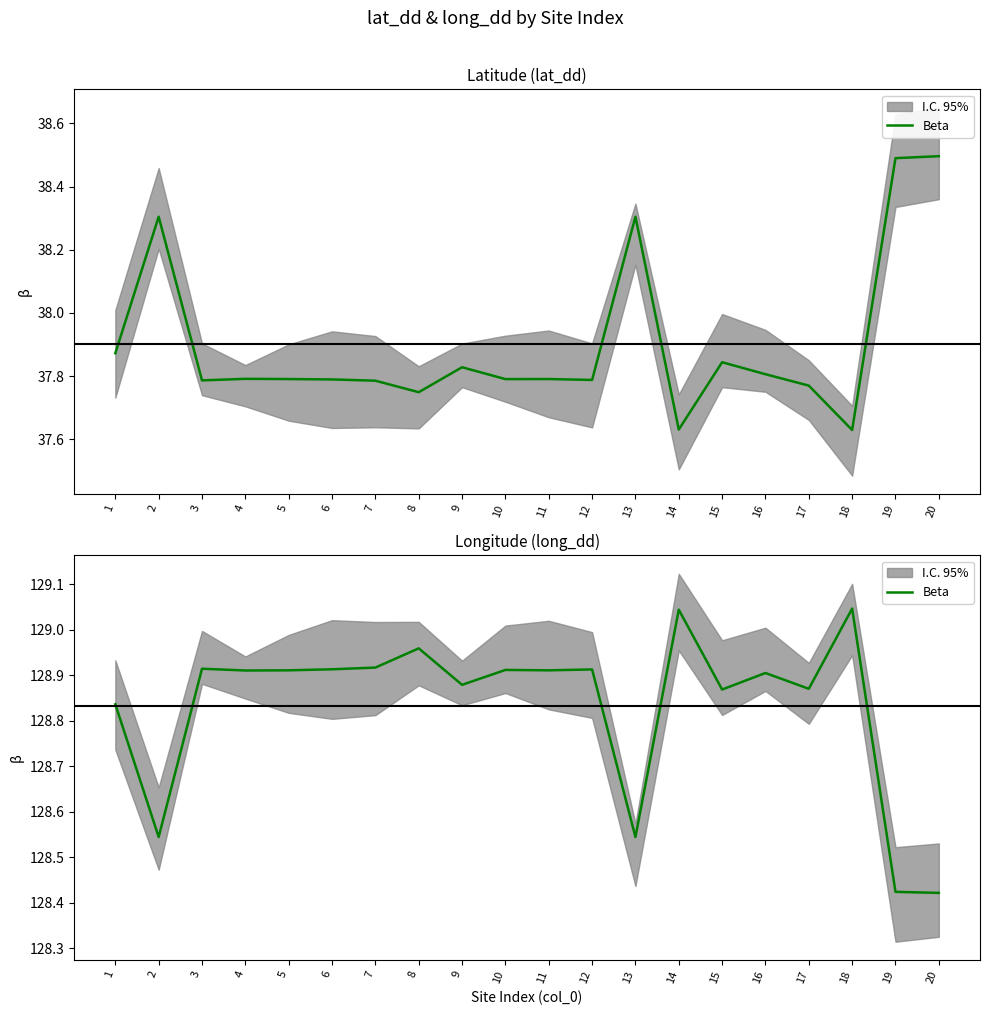

True or false: there are more than 2 points higher than both neighbors.

True